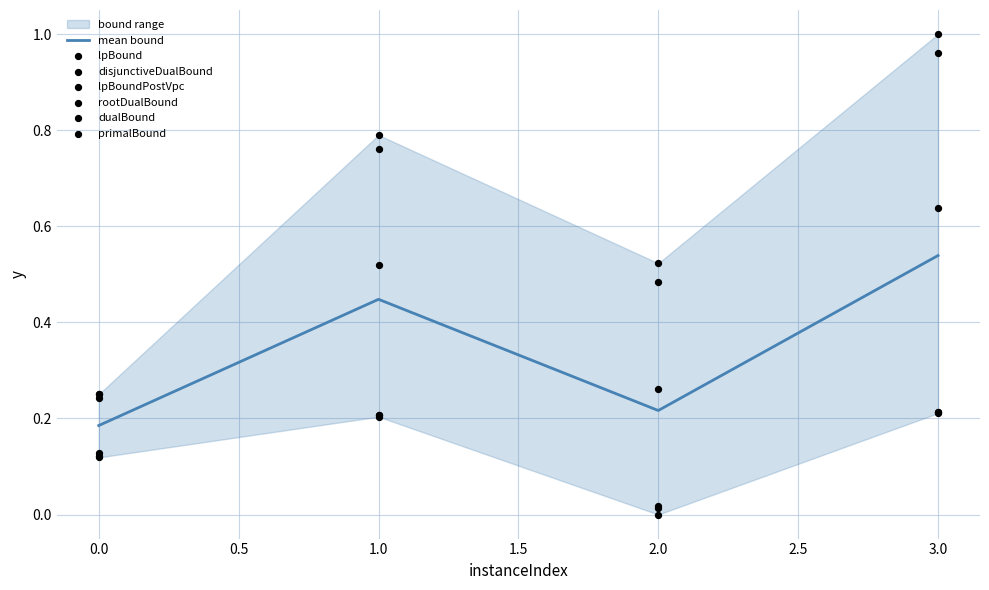

Which series contains the highest Y value?

primalBound